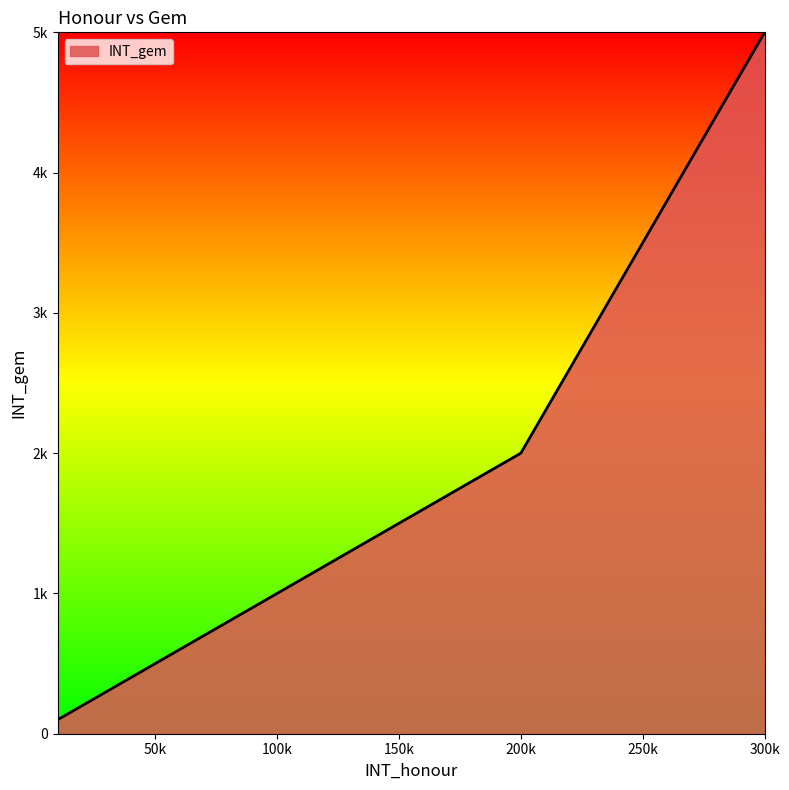

Does the chart display data point markers on the line(s)?

No